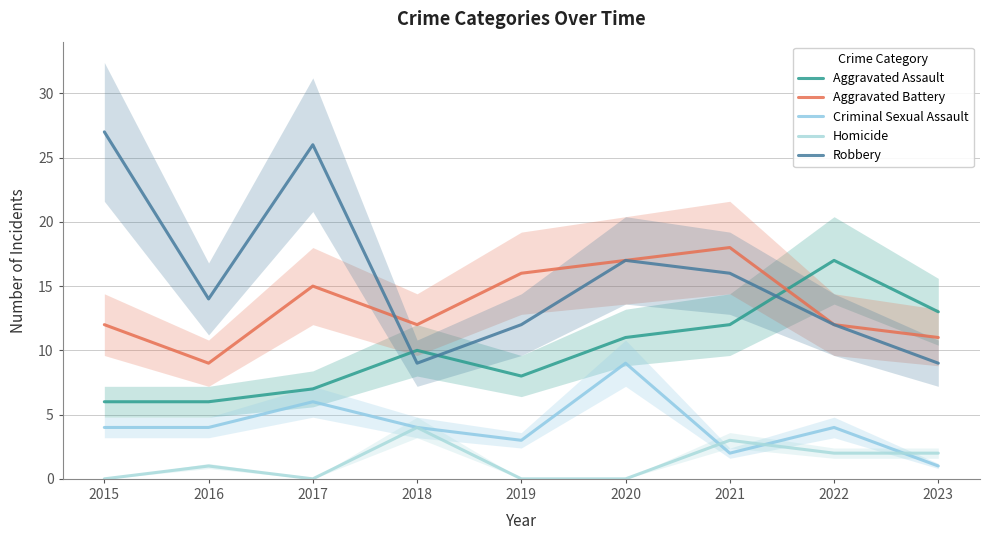

How many lines are shown in the chart?

5